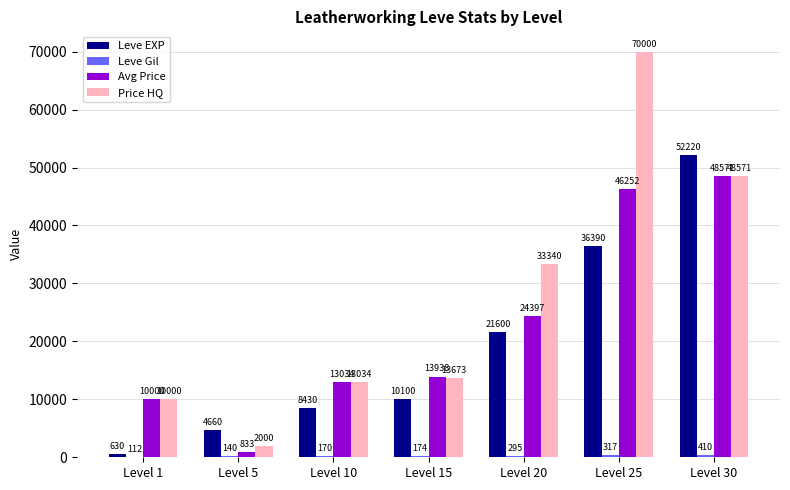

What is the maximum value for Leve EXP?

52220